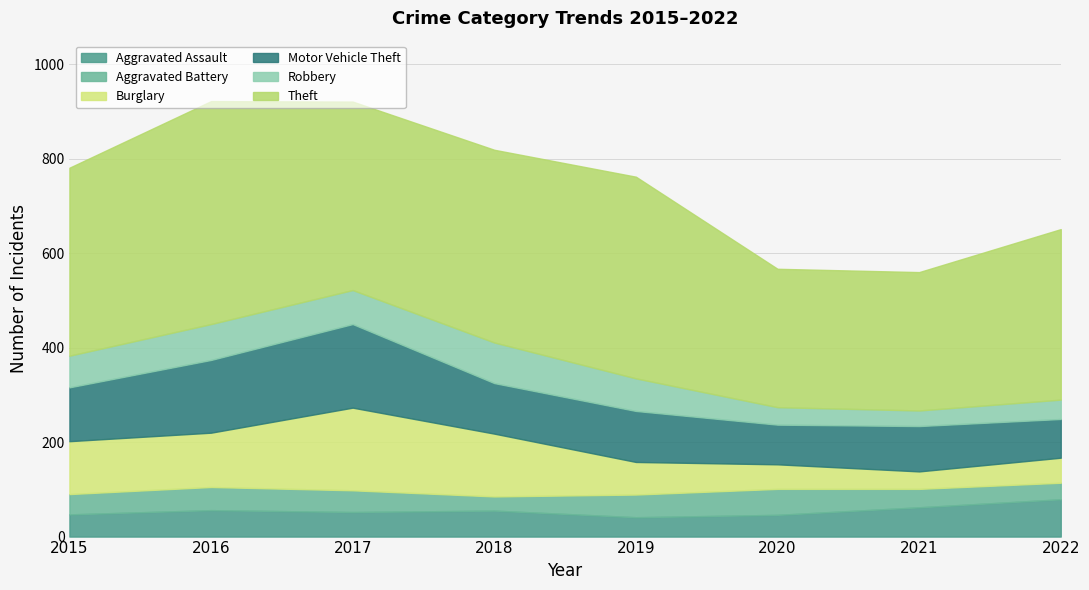

Which series has the largest range (max minus min)?

Theft